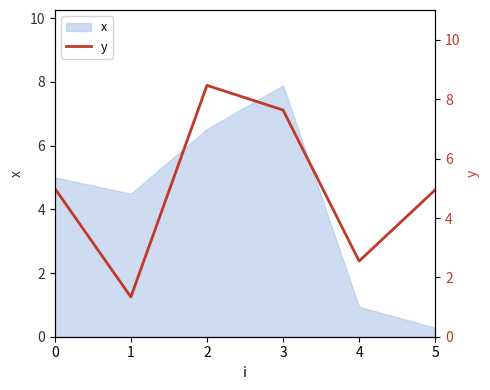

Which category has the lowest value in the x series?

5